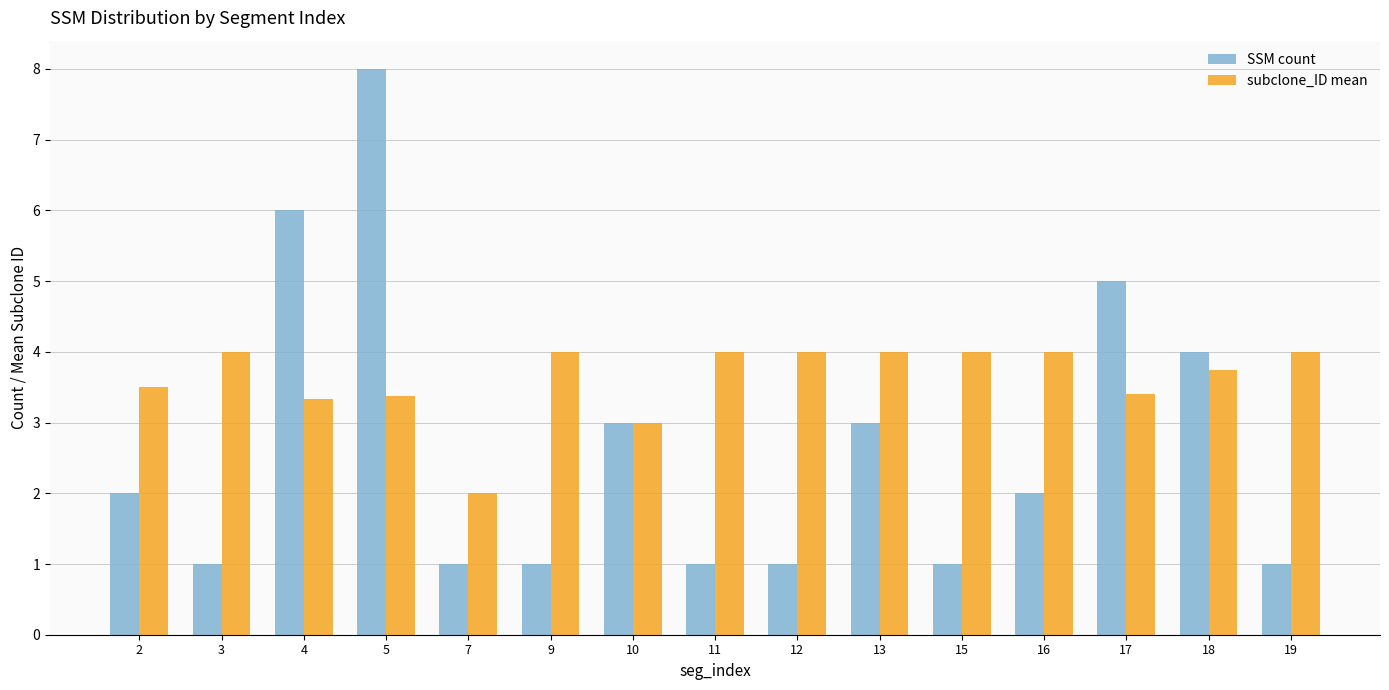

How many bars are there in each group?

2